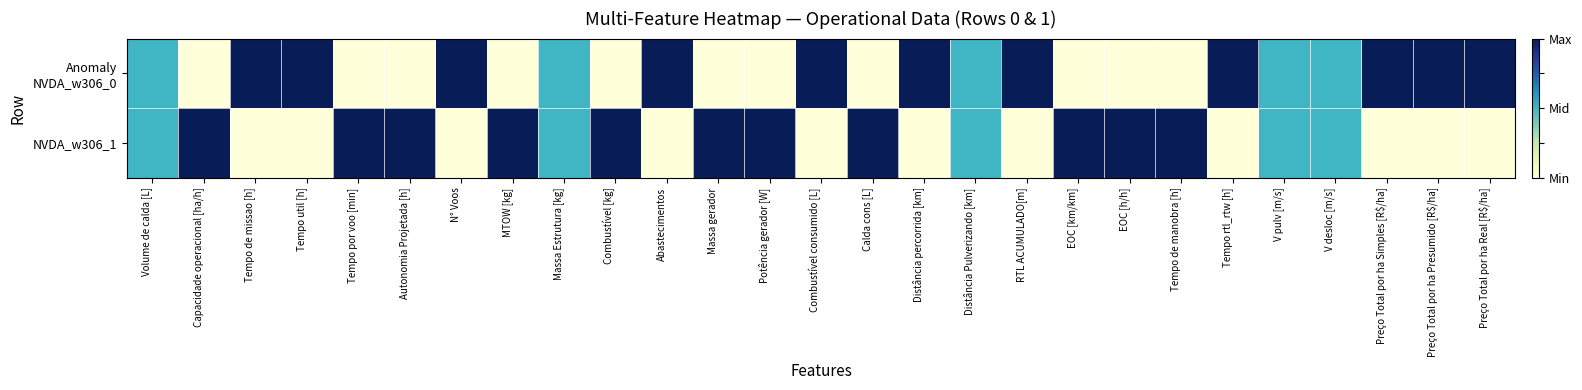

Rank the series at Potência gerador [W] from highest to lowest value.

NVDA_w306_1, Anomaly NVDA_w306_0